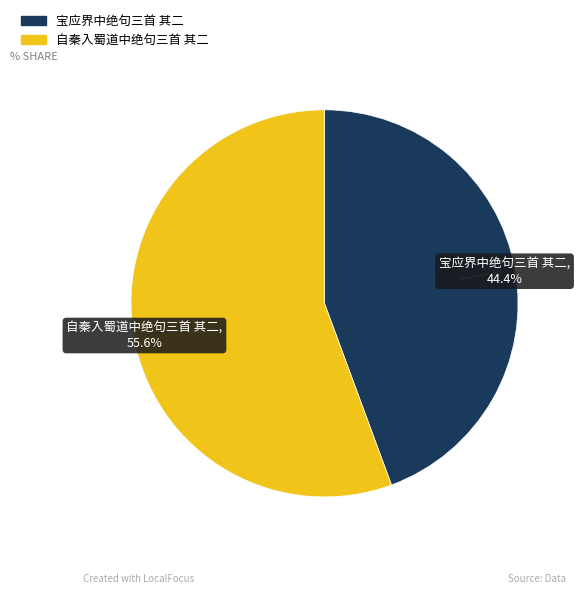

Which has a higher value, 自秦入蜀道中绝句三首 其二 or 宝应界中绝句三首 其二?

自秦入蜀道中绝句三首 其二